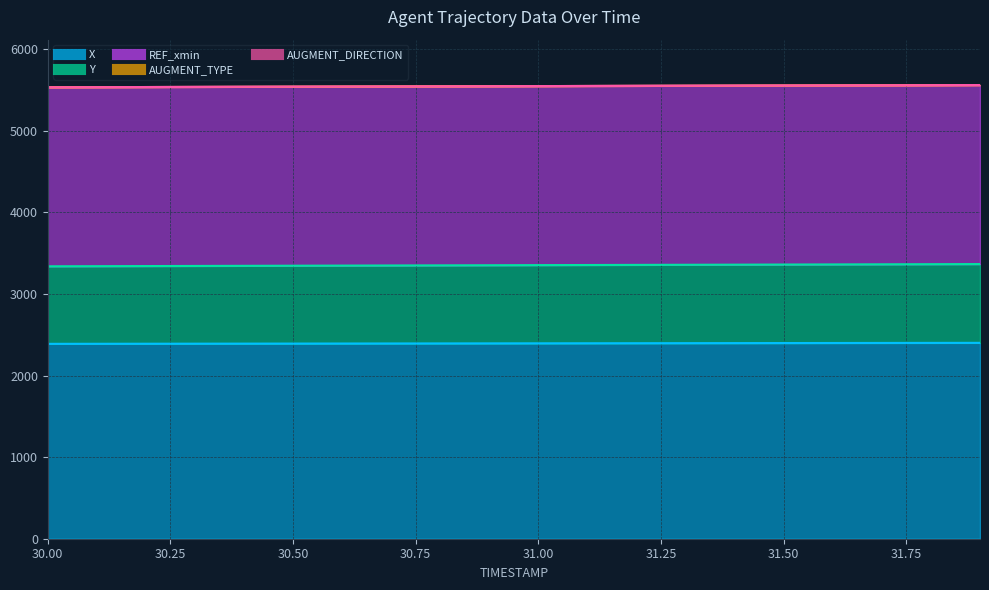

Is it true that AUGMENT_DIRECTION equals 0.0 at 31.5?

True